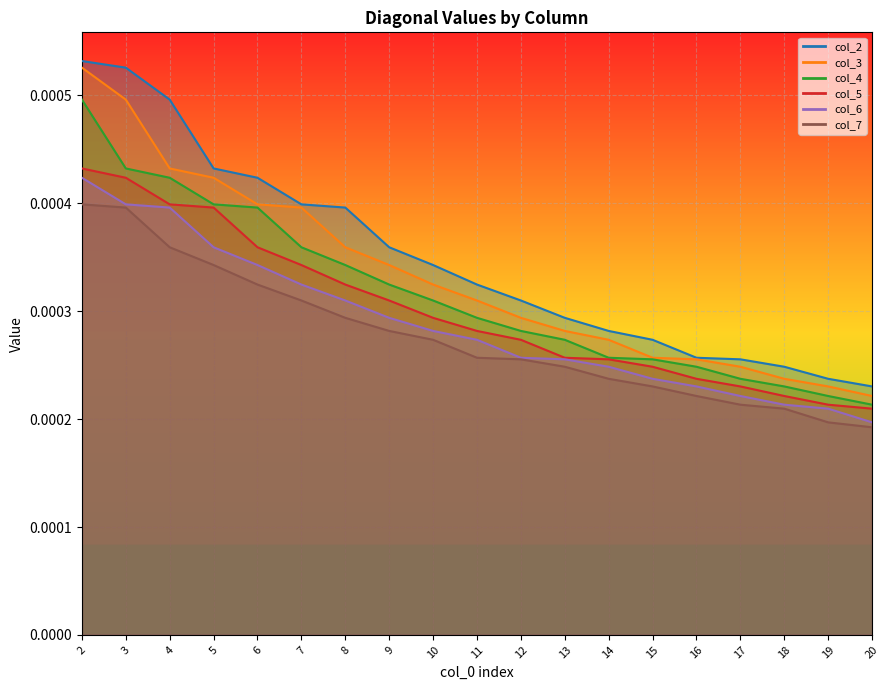

Which category has the highest value in the col_6 series?

2